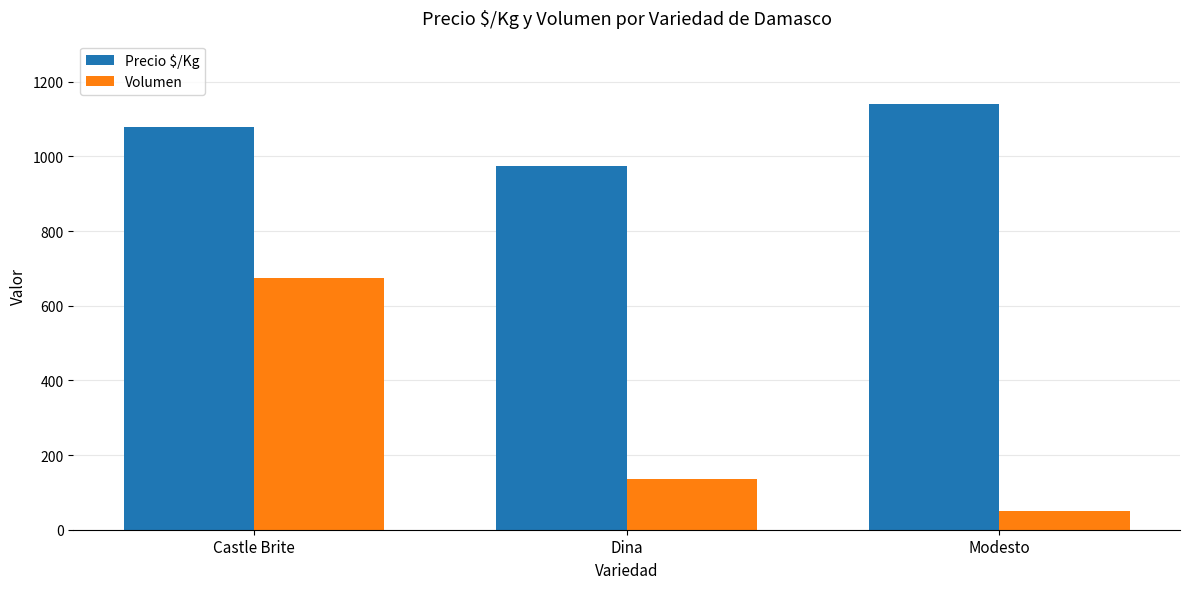

Reading left to right, extract all data points from this chart.

Precio $/Kg: 1077.3	975.0	1139.0
Volumen: 675.0	135.0	50.0